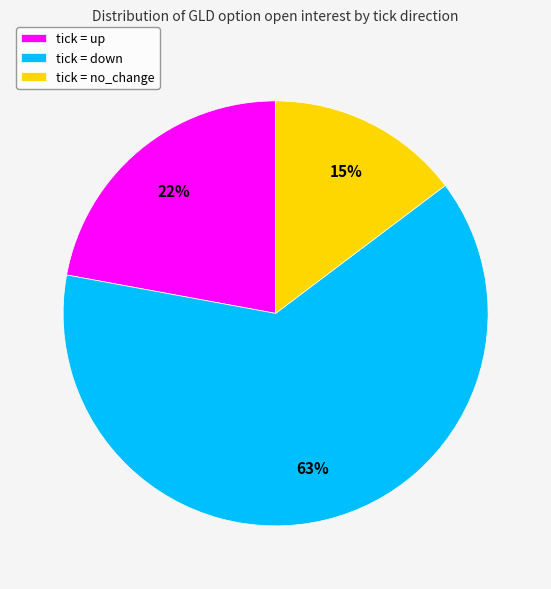

Is the sum of tick = up and tick = no_change greater than half?

No